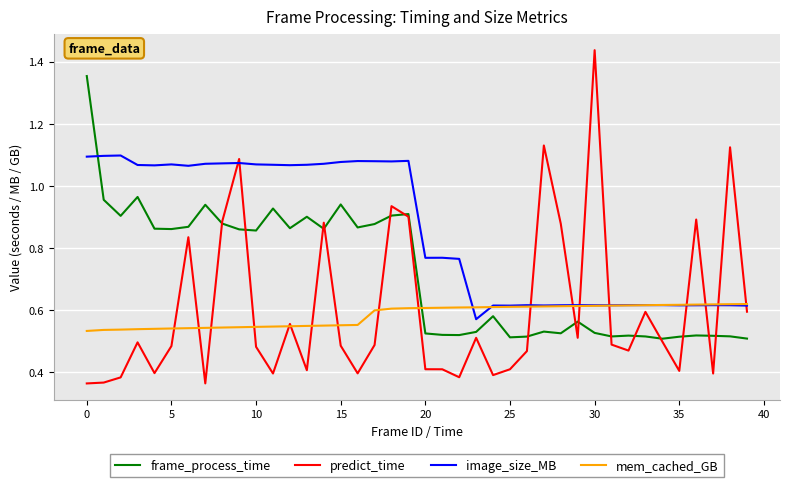

True or false: predict_time and image_size_MB intersect in this chart.

True